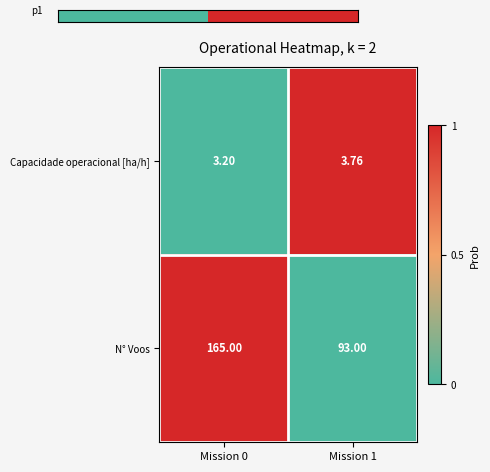

List the series in order of their peak value, lowest first.

Capacidade operacional [ha/h], N° Voos